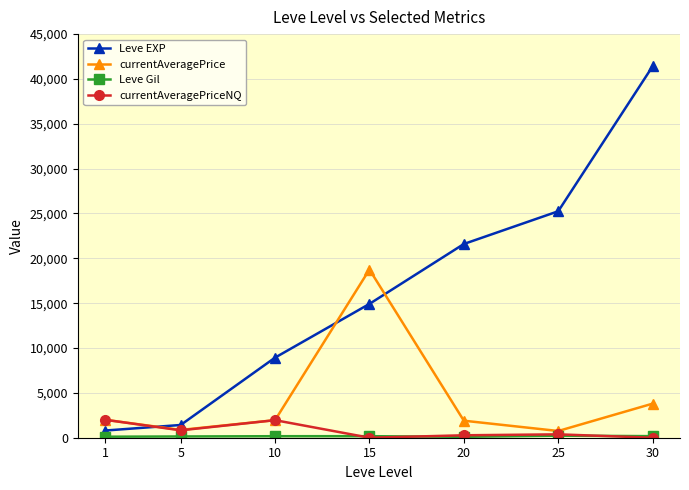

Which series changed the most between 1 and 30?

Leve EXP